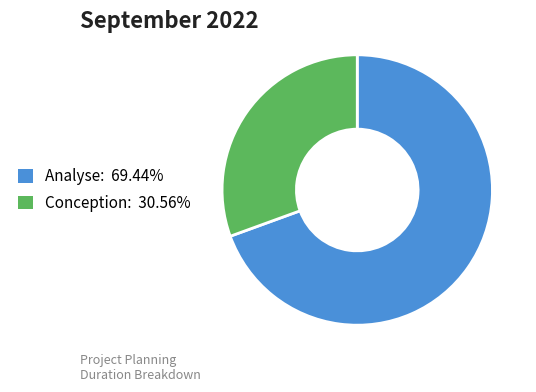

The Conception slice represents 31% of the pie. True or false?

True